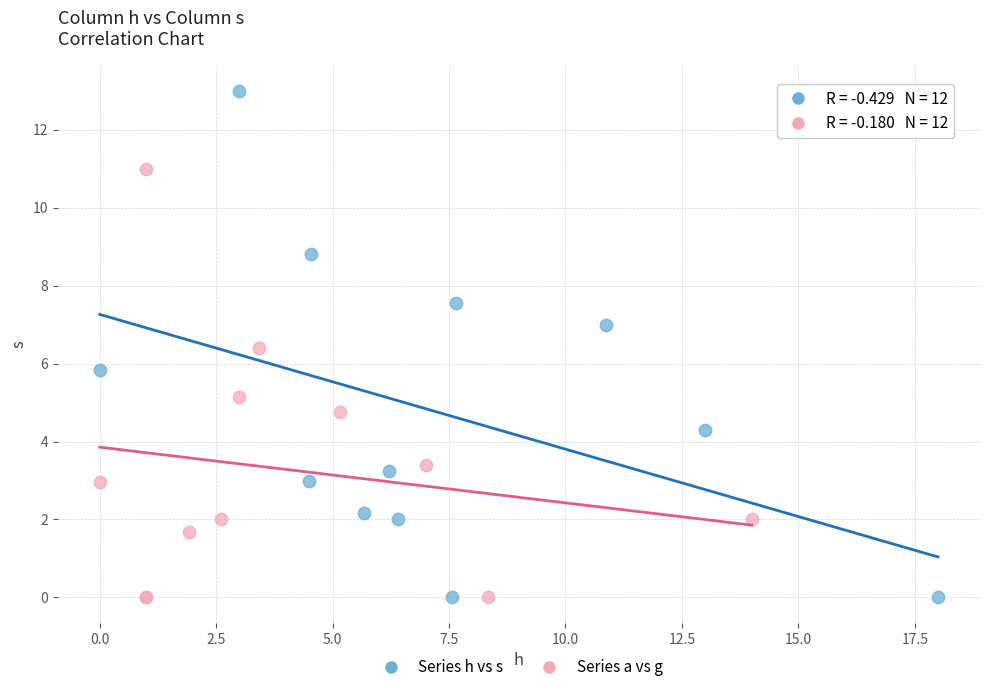

What are all the series names shown in the legend?

Series h vs s, Series a vs g